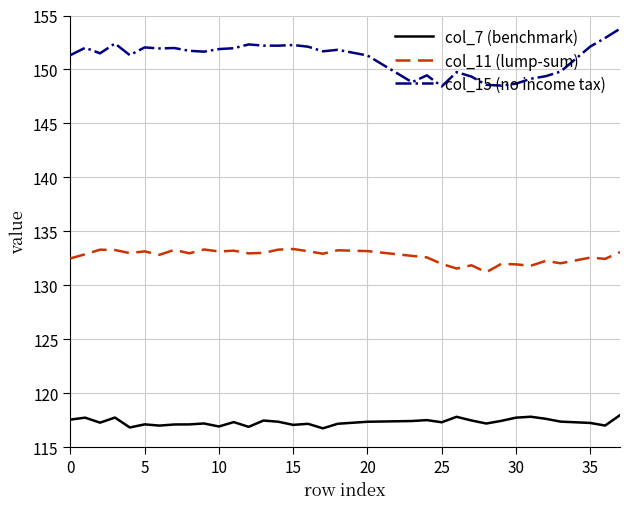

Which series has the largest total across all categories?

col_15 (no income tax)